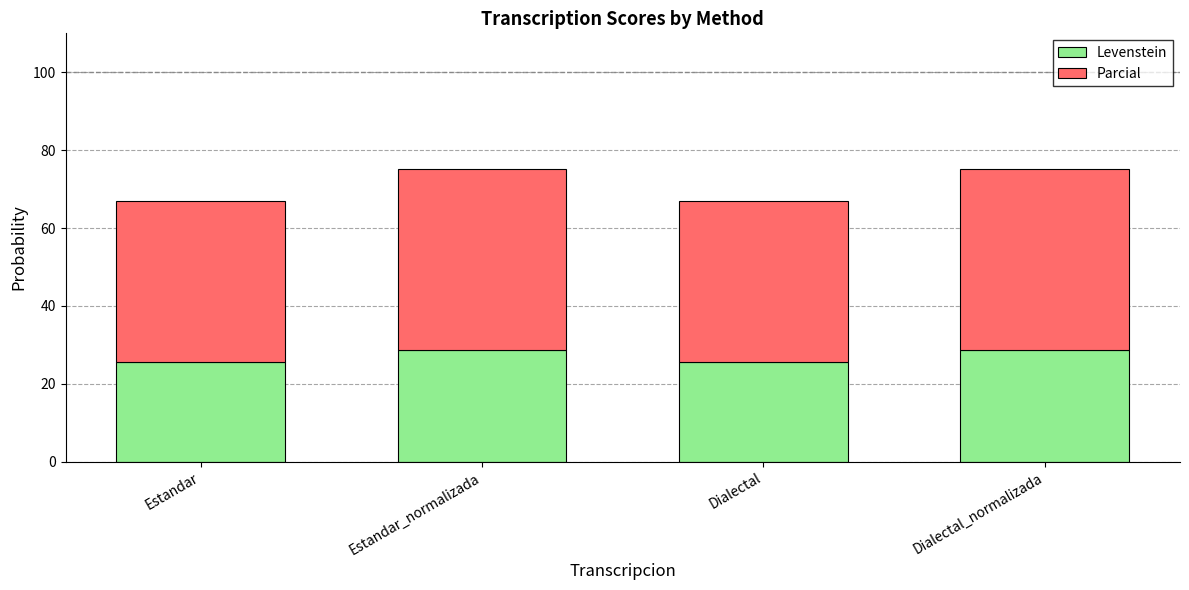

Read the Levenstein value at Dialectal_normalizada.

28.6